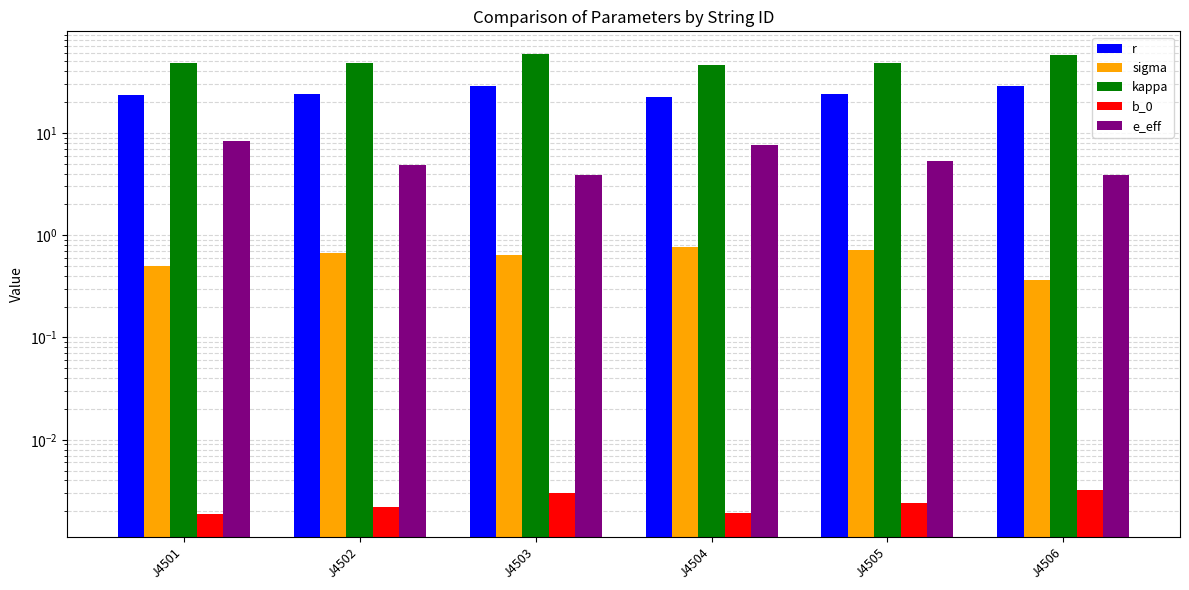

What is the value of the kappa bar at the 1st from the left?

48.2